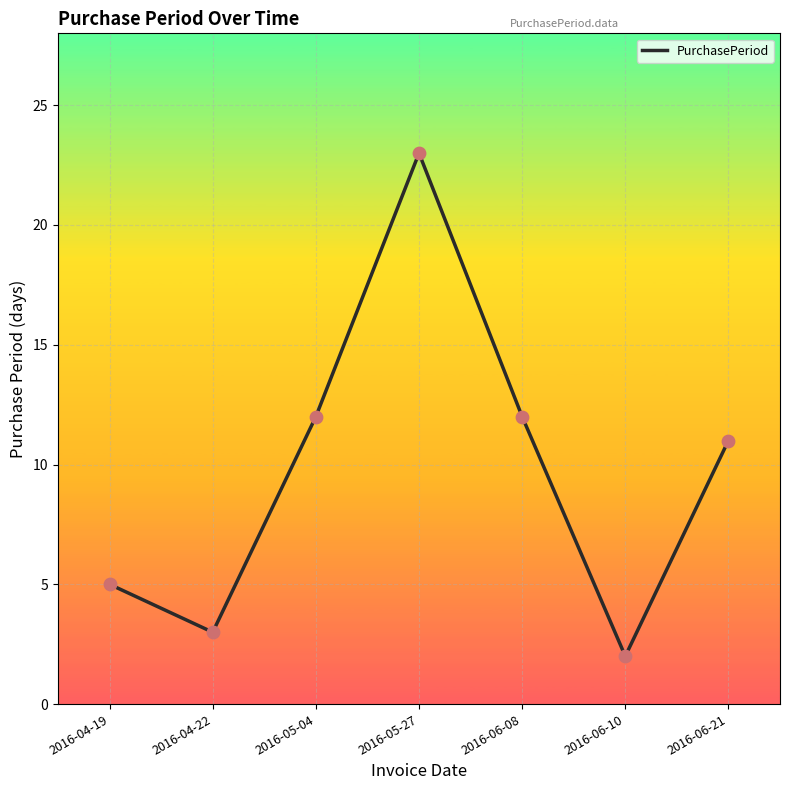

What is the ratio of the value at 2016-06-08 to the value at 2016-06-21?

1.1